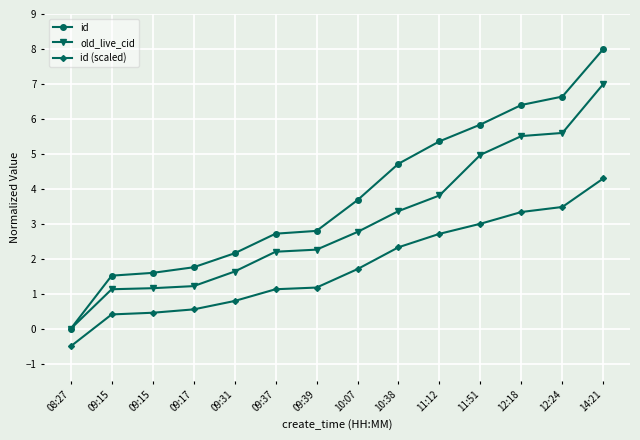

Is the value of id (scaled) at 09:15 greater than the value of old_live_cid at 09:39?

No